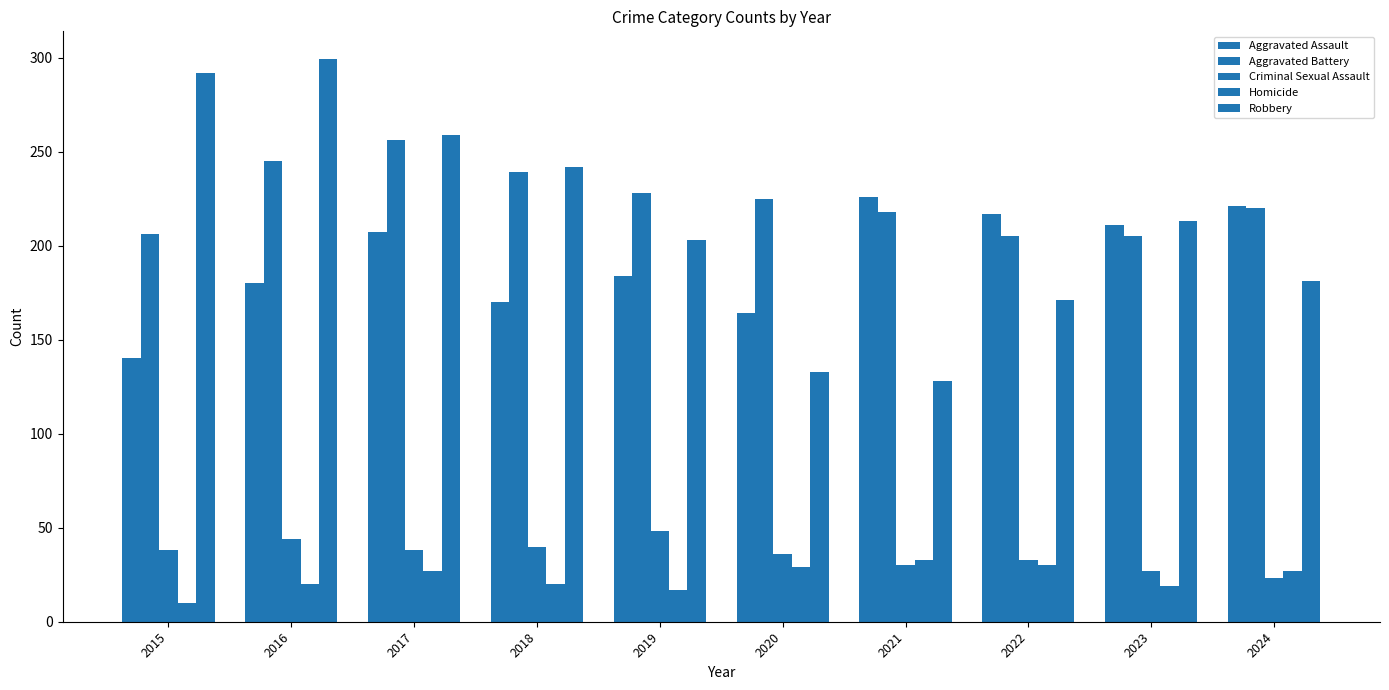

Where is Criminal Sexual Assault nearest to the value 35?

2020